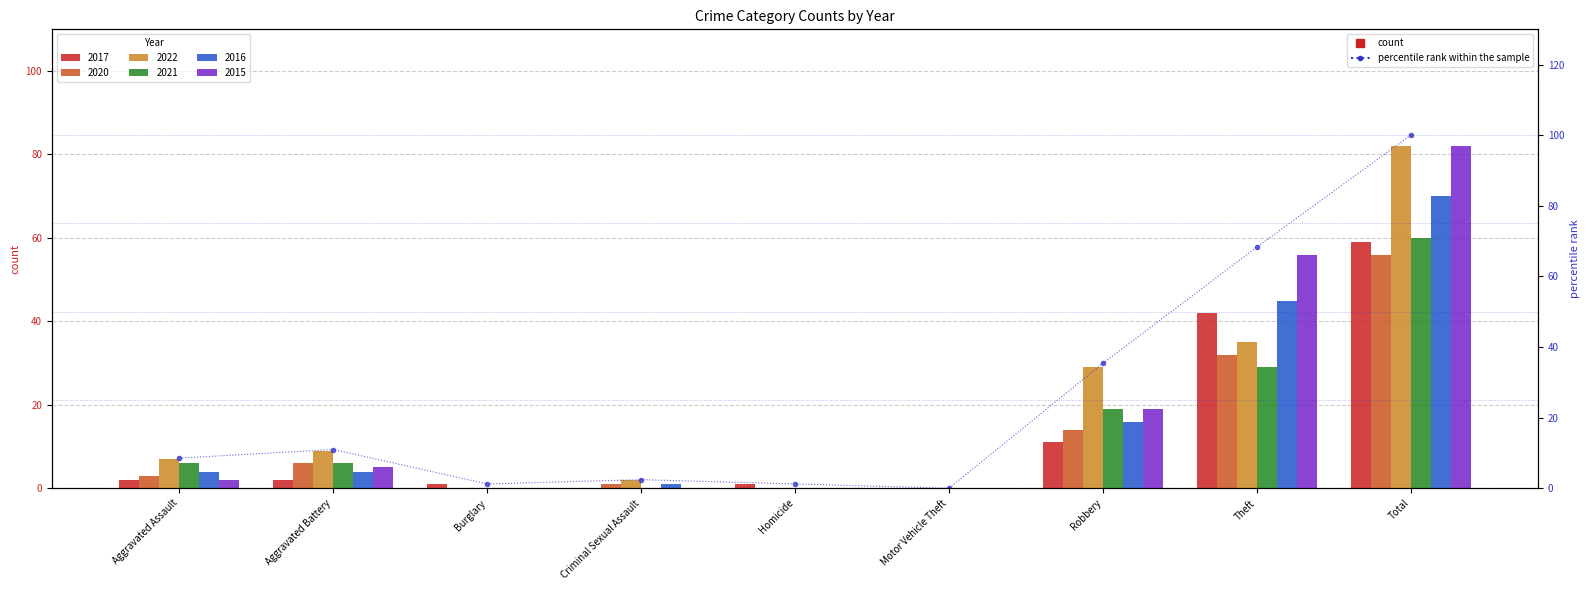

Reading right to left, list all the values displayed in this chart.

100.0	68.3	35.4	0.0	1.2	2.4	1.2	11.0	8.5